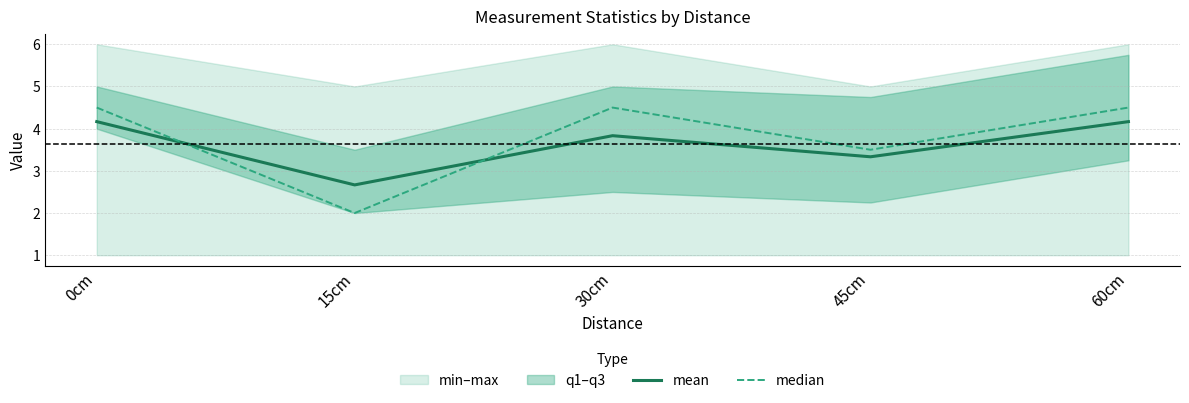

After their last crossing, which series has the higher values: mean or median?

median